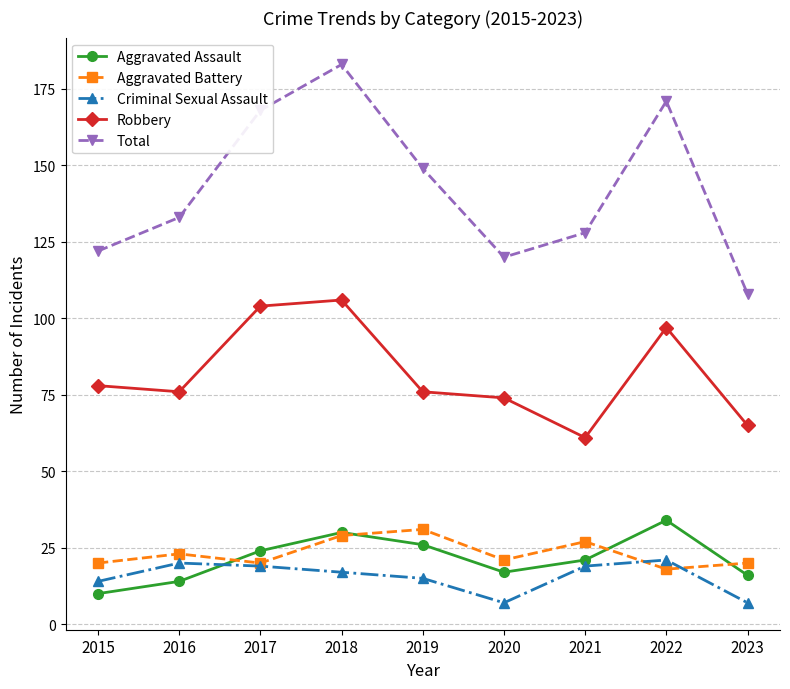

At 2022, list the series in order from smallest to largest.

Aggravated Battery, Criminal Sexual Assault, Aggravated Assault, Robbery, Total